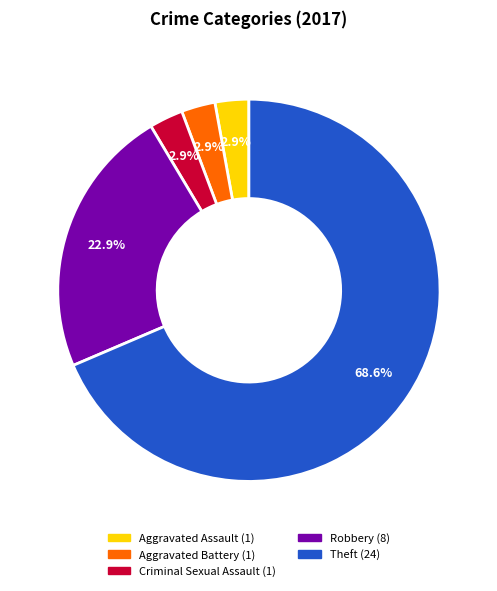

To the nearest percent, what percentage of the pie is Criminal Sexual Assault?

3%